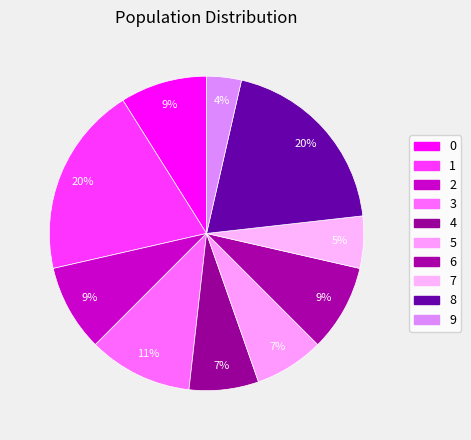

To the nearest percent, what percentage of the pie is 9?

4%